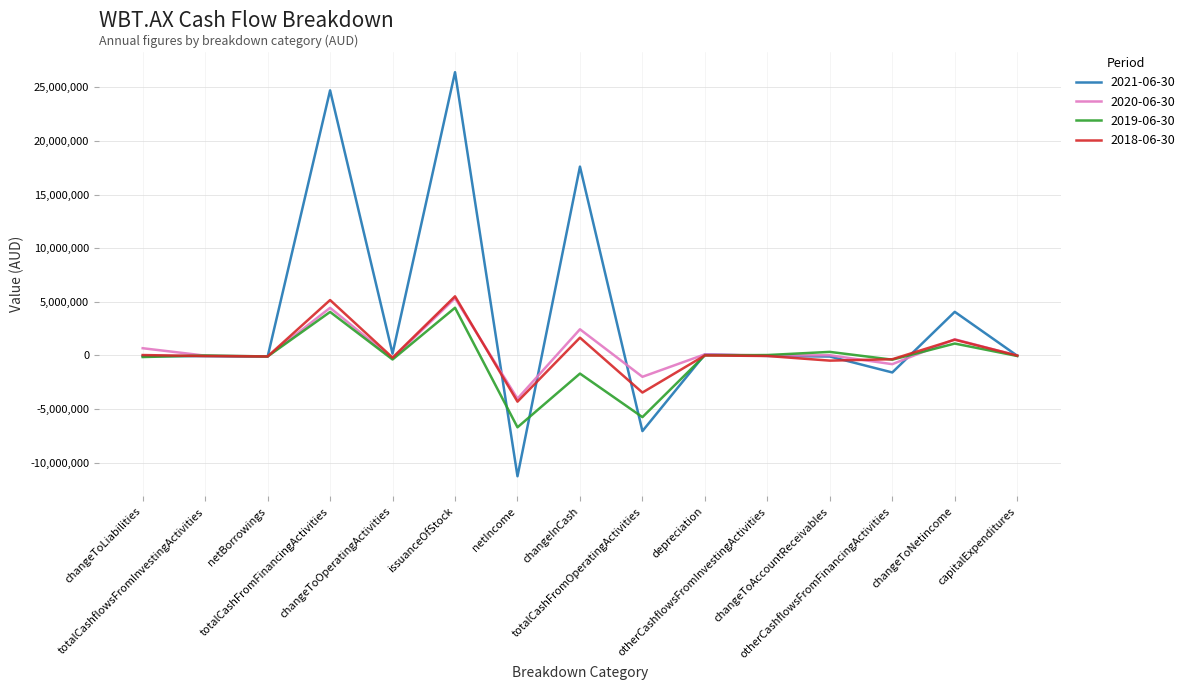

Count the number of categories in the chart.

15